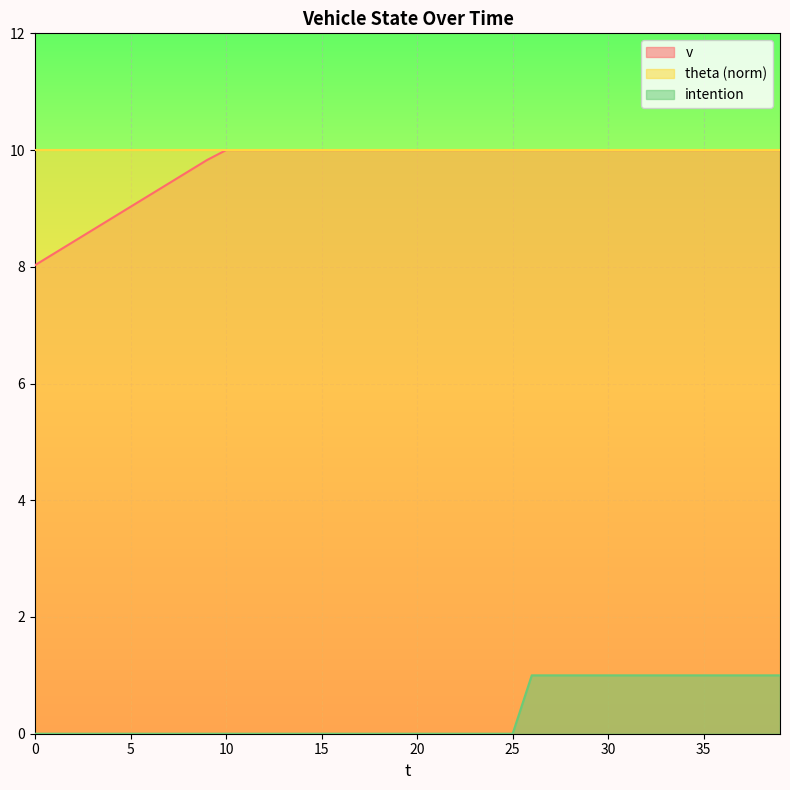

How many lines are shown in the chart?

3